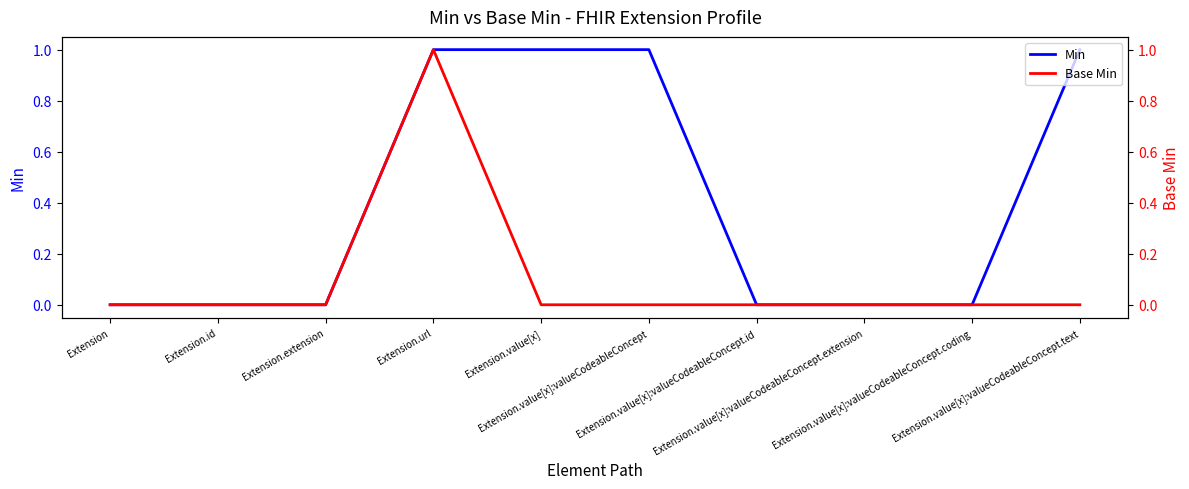

At how many categories does at least one series exceed 0?

4